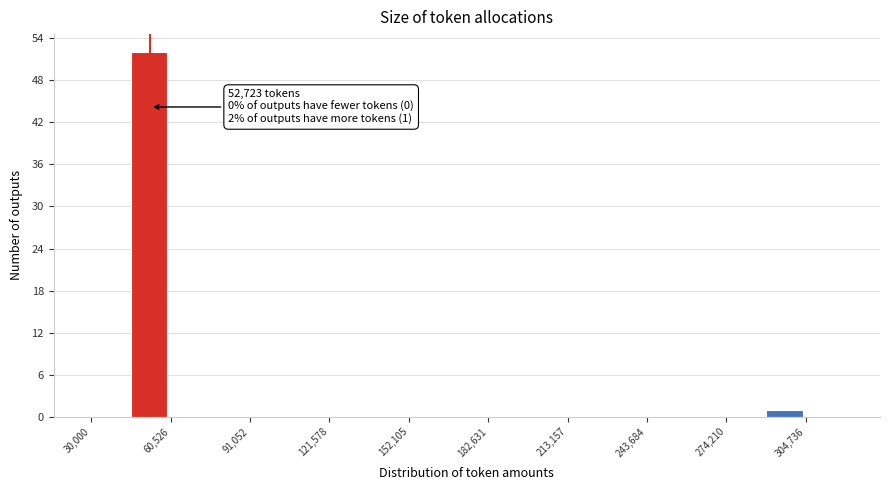

Around what value on the x-axis is the tallest bar? Give the approximate position of its centre, as read against the axis.

50000